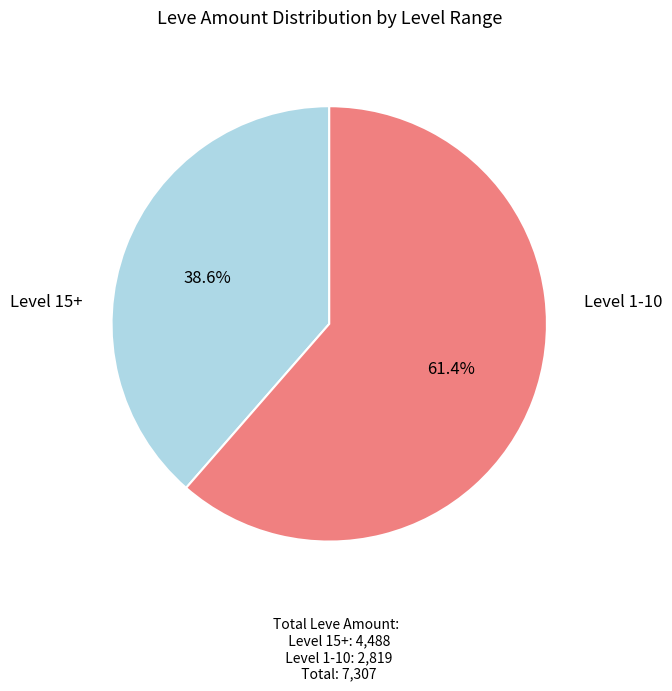

How many slices are in this pie chart?

2